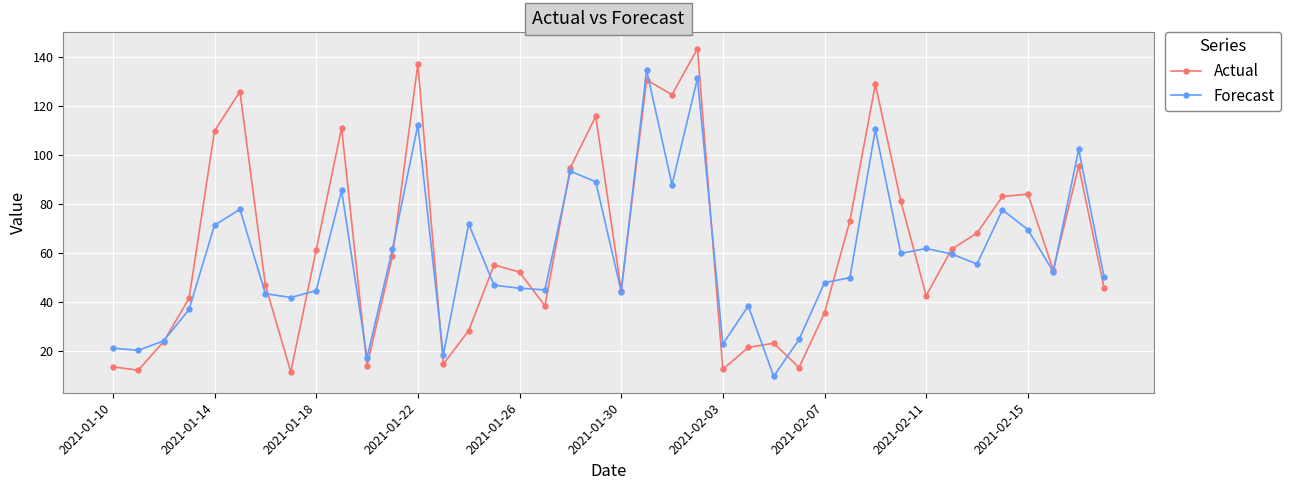

What are all the series names shown in the legend?

Actual, Forecast